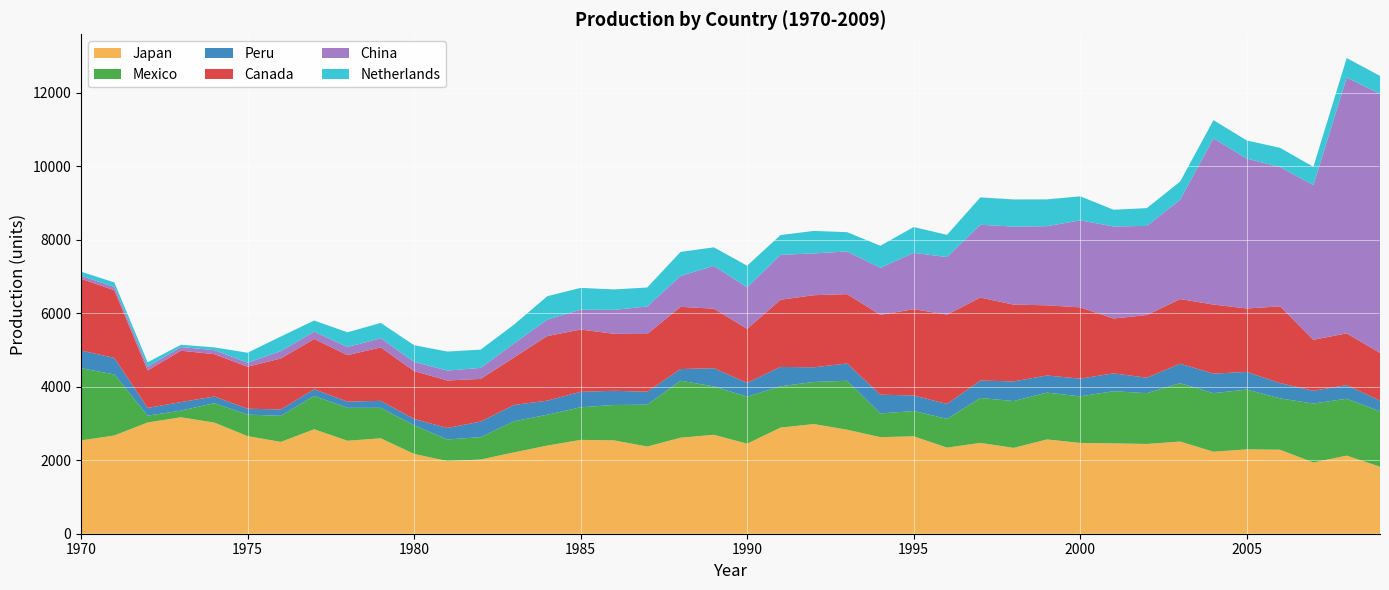

Reading left to right, extract all data points from this chart.

Japan: 1970=2540	1971=2675	1972=3029	1973=3170	1974=3027	1975=2657	1976=2500	1977=2844	1978=2531	1979=2598	1980=2173	1981=1977	1982=2021	1983=2215	1984=2400	1985=2555	1986=2542	1987=2374	1988=2614	1989=2694	1990=2451	1991=2889	1992=2986	1993=2832	1994=2629	1995=2652	1996=2344	1997=2473	1998=2337	1999=2567	2000=2472	2001=2460	2002=2444	2003=2509	2004=2233	2005=2297	2006=2286	2007=1939	2008=2126	2009=1824
Mexico: 1970=1967	1971=1662	1972=186	1973=182	1974=527	1975=586	1976=710	1977=908	1978=897	1979=830	1980=778	1981=590	1982=607	1983=847	1984=840	1985=888	1986=963	1987=1139	1988=1553	1989=1316	1990=1280	1991=1126	1992=1146	1993=1332	1994=646	1995=689	1996=784	1997=1223	1998=1275	1999=1275	2000=1268	2001=1421	2002=1382	2003=1590	2004=1594	2005=1627	2006=1399	2007=1605	2008=1550	2009=1510
Peru: 1970=482	1971=449	1972=210	1973=232	1974=182	1975=160	1976=174	1977=182	1978=169	1979=190	1980=174	1981=312	1982=425	1983=443	1984=384	1985=420	1986=387	1987=353	1988=316	1989=497	1990=378	1991=526	1992=399	1993=471	1994=510	1995=423	1996=405	1997=474	1998=535	1999=466	2000=482	2001=485	2002=422	2003=530	2004=532	2005=481	2006=416	2007=347	2008=371	2009=289
Canada: 1970=1954	1971=1843	1972=1021	1973=1399	1974=1153	1975=1143	1976=1388	1977=1369	1978=1265	1979=1455	1980=1303	1981=1293	1982=1162	1983=1296	1984=1757	1985=1696	1986=1552	1987=1571	1988=1694	1989=1620	1990=1470	1991=1829	1992=1963	1993=1888	1994=2173	1995=2349	1996=2433	1997=2260	1998=2090	1999=1911	2000=1941	2001=1493	2002=1706	2003=1759	2004=1880	2005=1727	2006=2090	2007=1388	2008=1409	2009=1299
China: 1970=80	1971=90	1972=100	1973=100	1974=110	1975=110	1976=200	1977=200	1978=220	1979=250	1980=250	1981=270	1982=300	1983=380	1984=450	1985=540	1986=650	1987=750	1988=840	1989=1165	1990=1129	1991=1222	1992=1138	1993=1161	1994=1282	1995=1533	1996=1567	1997=1982	1998=2125	1999=2154	2000=2368	2001=2507	2002=2426	2003=2705	2004=4528	2005=4080	2006=3791	2007=4215	2008=6964	2009=7053
Netherlands: 1970=111	1971=123	1972=122	1973=62	1974=75	1975=272	1976=398	1977=302	1978=402	1979=416	1980=455	1981=518	1982=497	1983=513	1984=636	1985=594	1986=557	1987=517	1988=655	1989=505	1990=590	1991=539	1992=612	1993=526	1994=600	1995=704	1996=603	1997=745	1998=739	1999=730	2000=655	2001=455	2002=485	2003=495	2004=493	2005=494	2006=524	2007=495	2008=530	2009=490